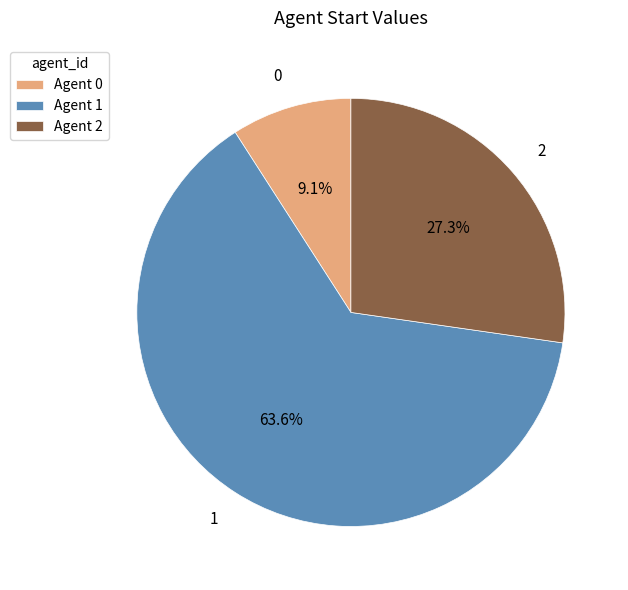

Does 2 represent more than half of the total?

No